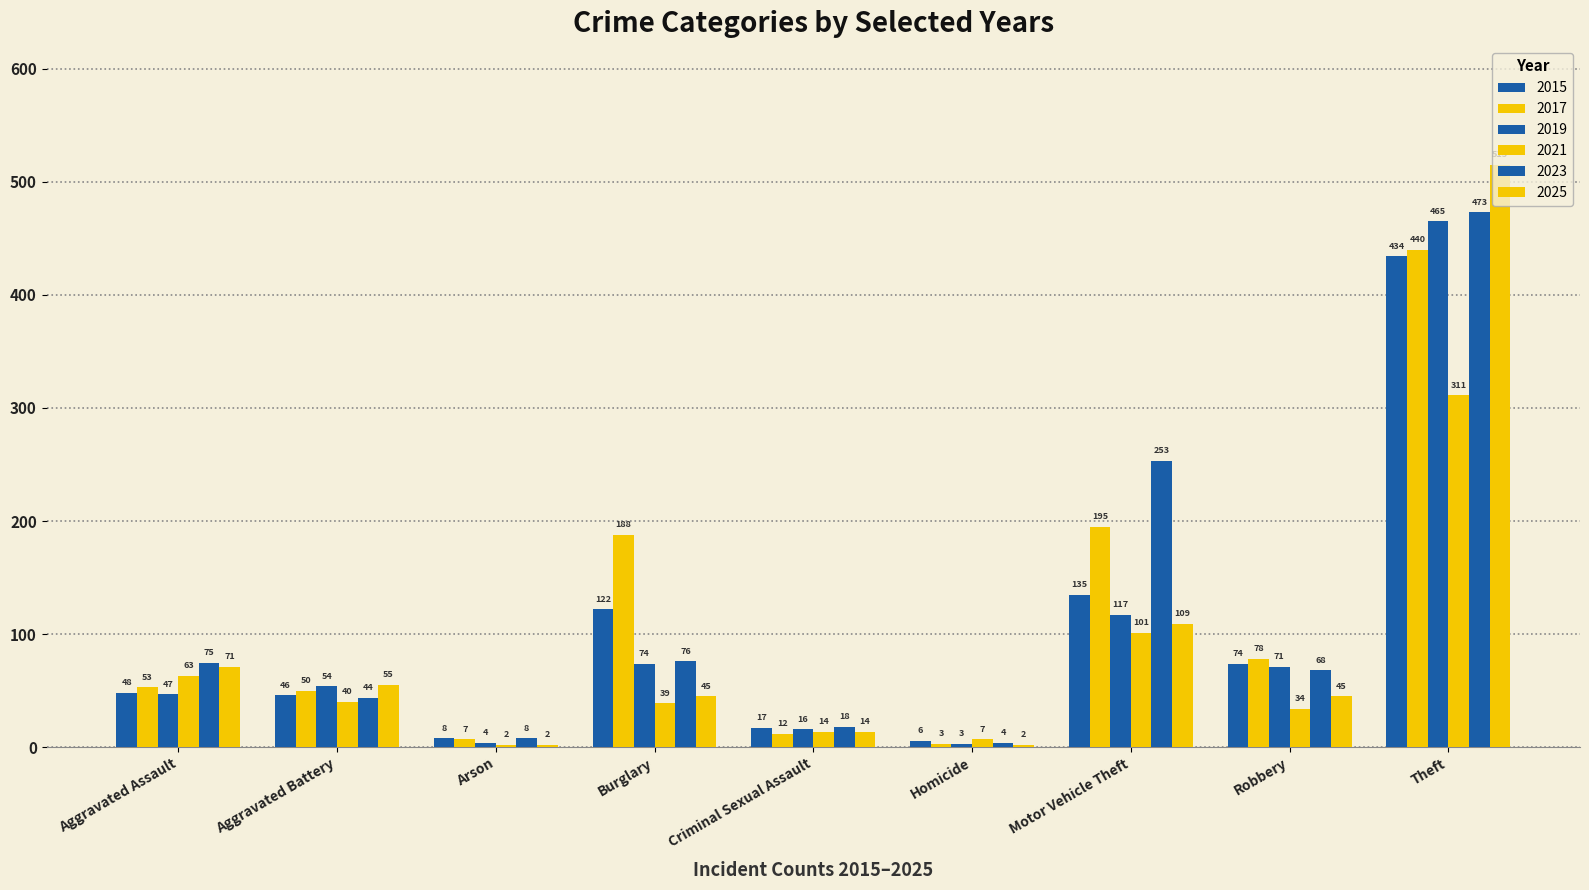

Reading left to right, what are all the values shown in this chart?

2015: 48	46	8	122	17	6	135	74	434
2017: 53	50	7	188	12	3	195	78	440
2019: 47	54	4	74	16	3	117	71	465
2021: 63	40	2	39	14	7	101	34	311
2023: 75	44	8	76	18	4	253	68	473
2025: 71	55	2	45	14	2	109	45	515